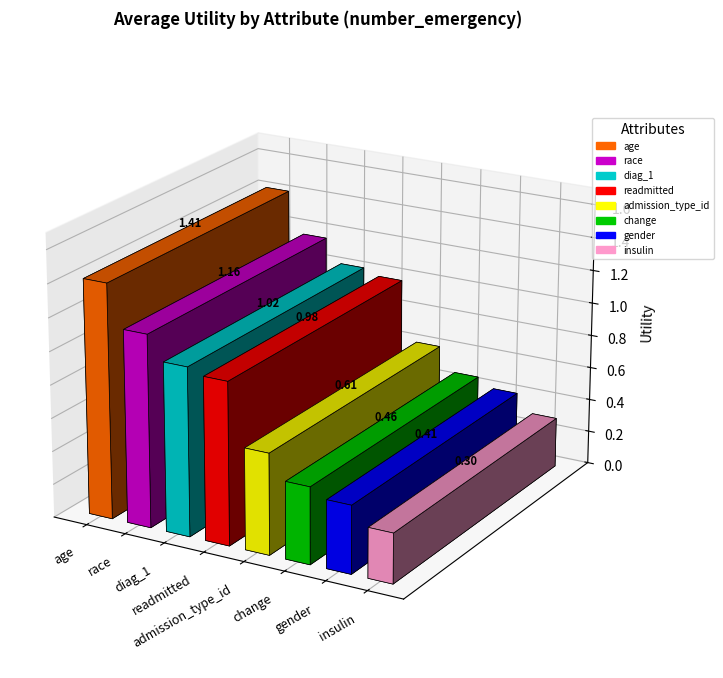

Are the bars horizontal?

No